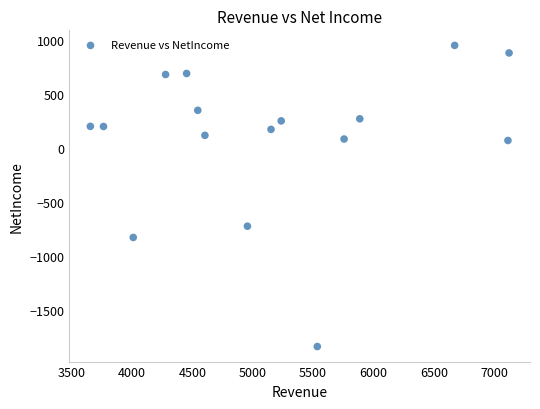

What is the range of Y values (max minus min)?

2792.3